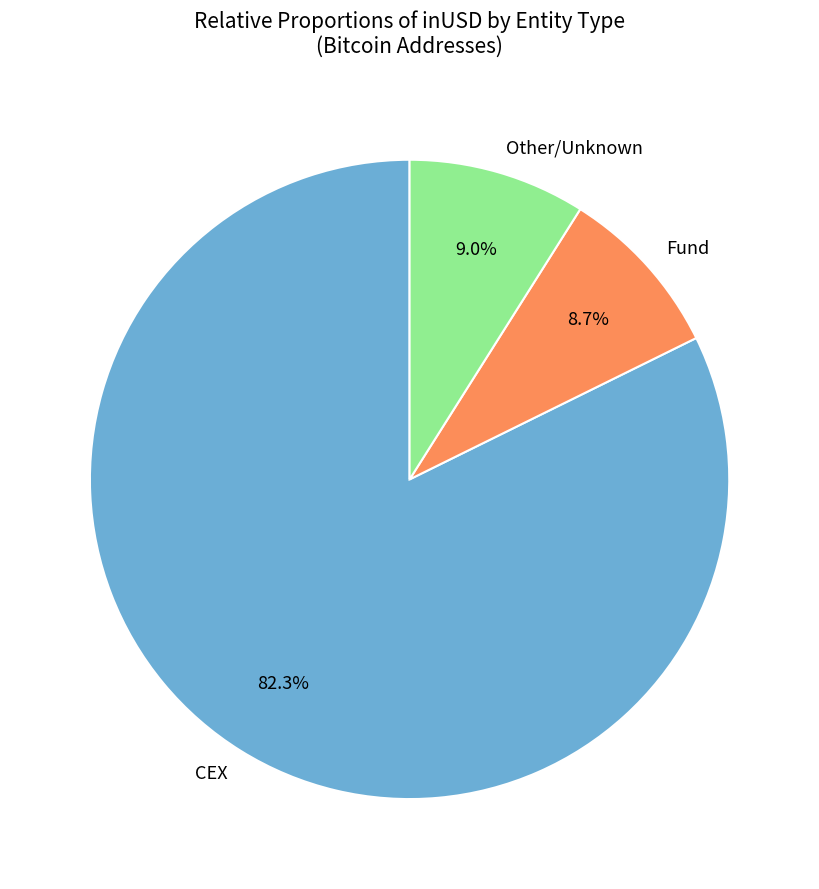

Do CEX and Fund together represent more than half of the pie?

Yes